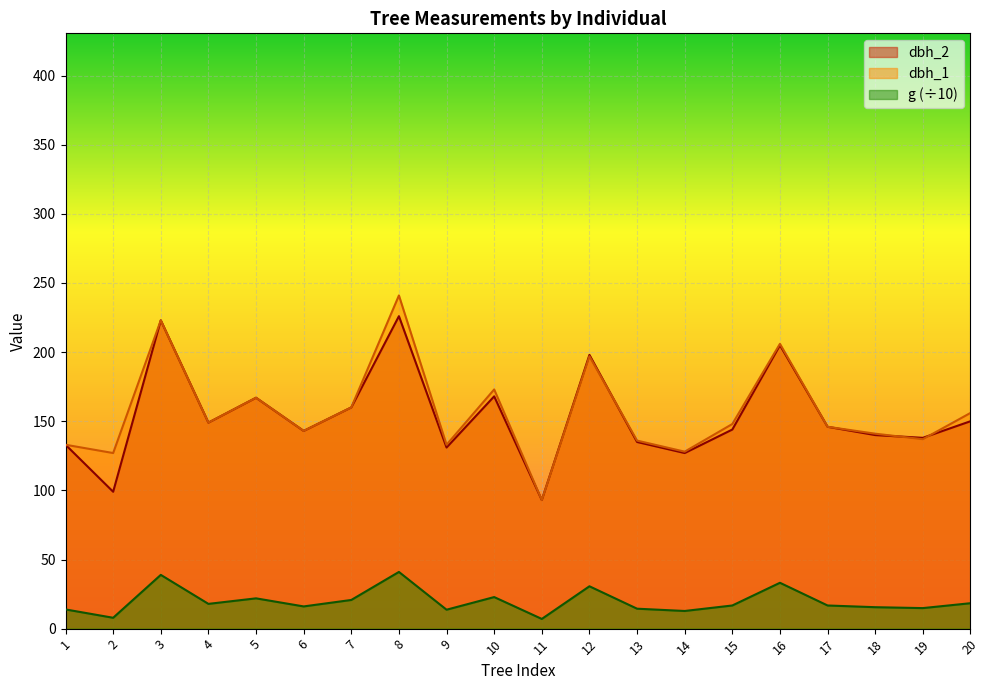

At which category is the sum across all series the highest?

8